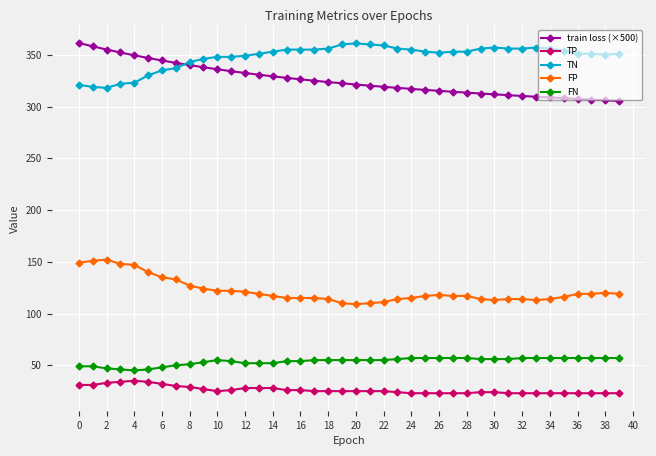

True or false: FN has more than 0 interior local peaks.

True